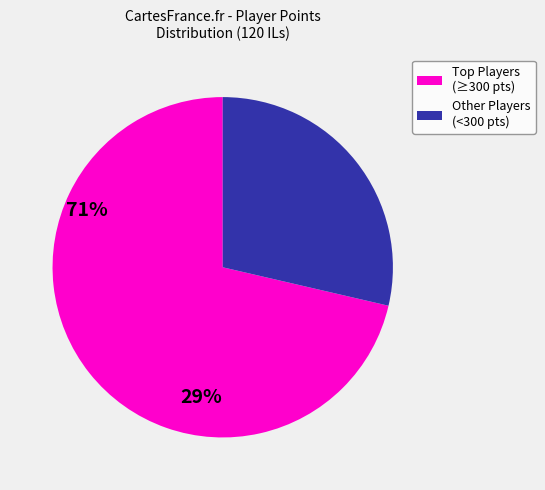

Does any single category account for the majority?

Yes